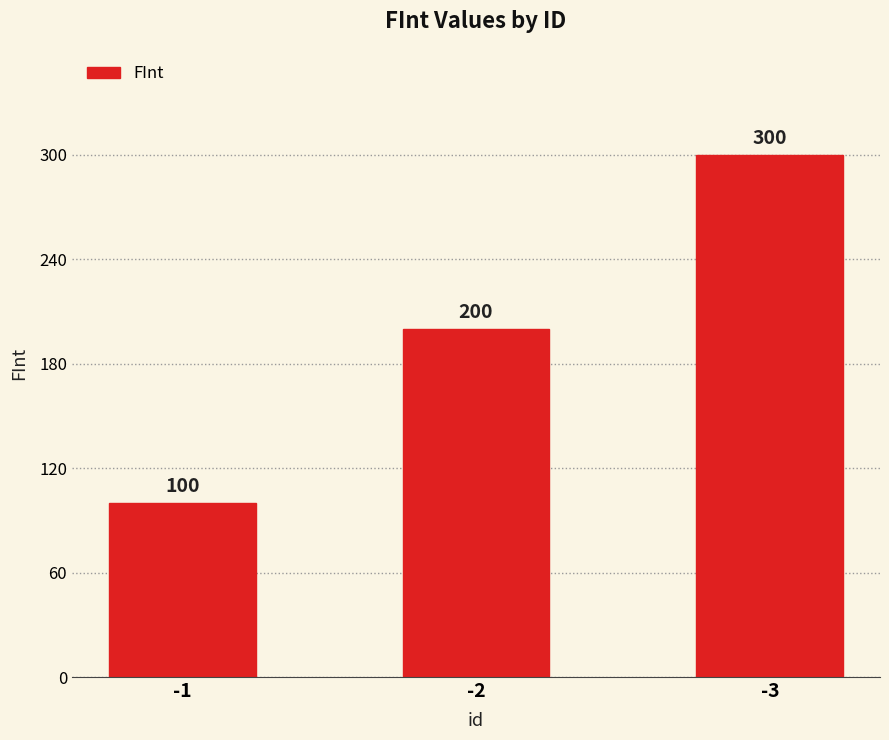

Reading left to right, transcribe all the data shown in this chart.

100	200	300